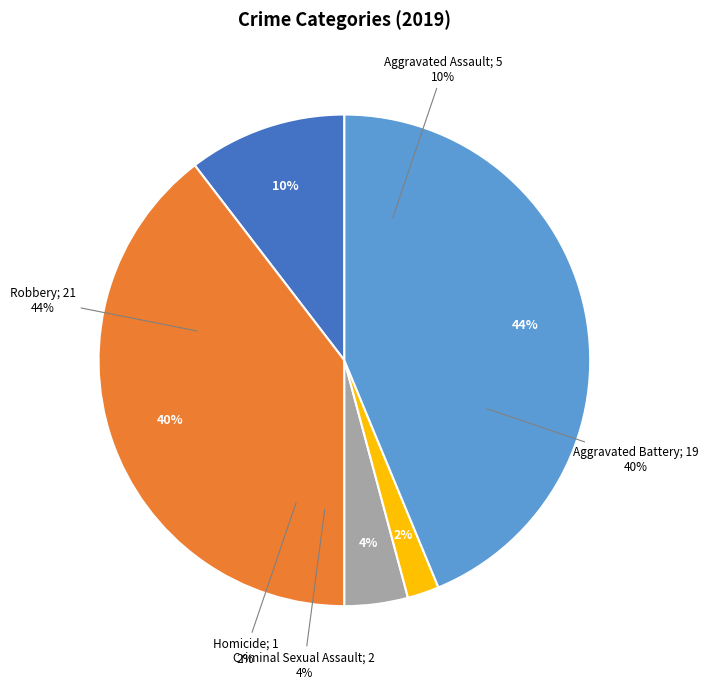

To the nearest percent, what is the difference between the largest and smallest slice percentages?

42%